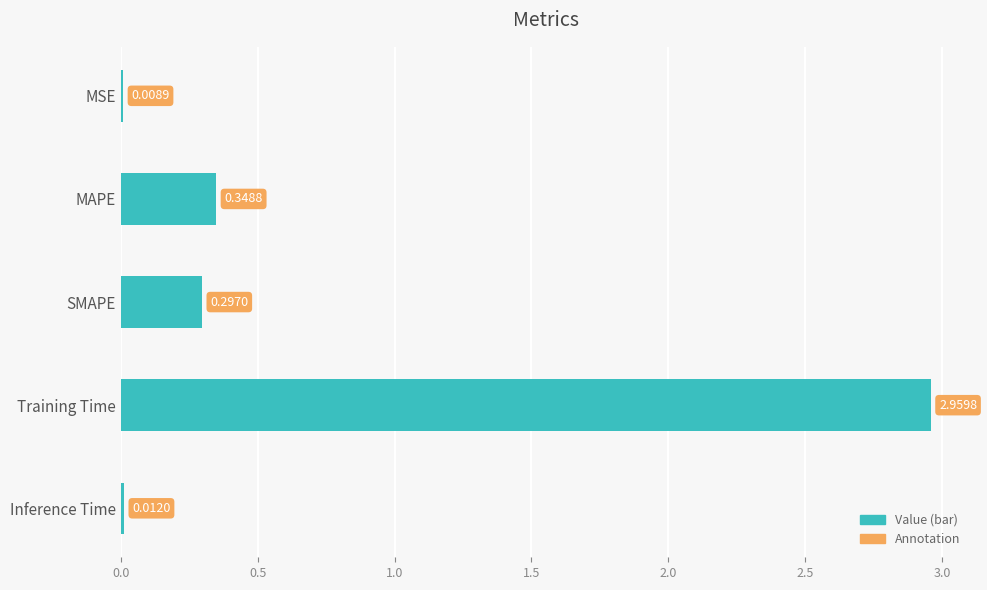

How many categories are shown in the chart?

5